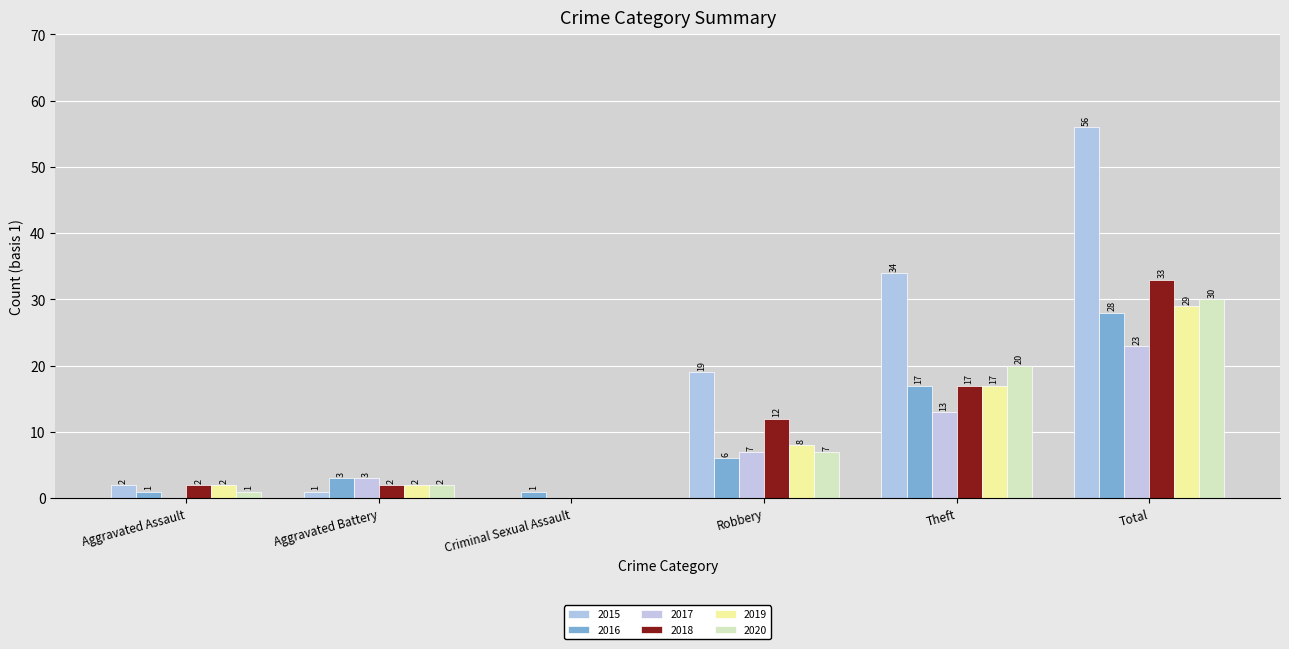

How many groups of bars are there?

6